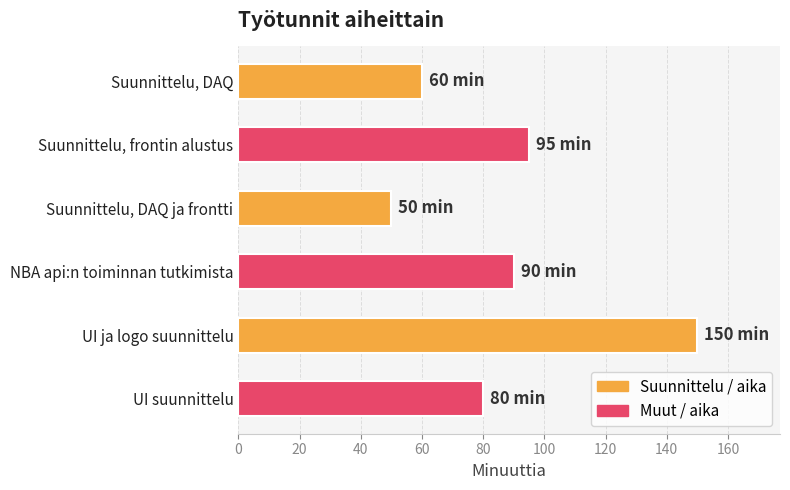

What is the sum of all values?

525